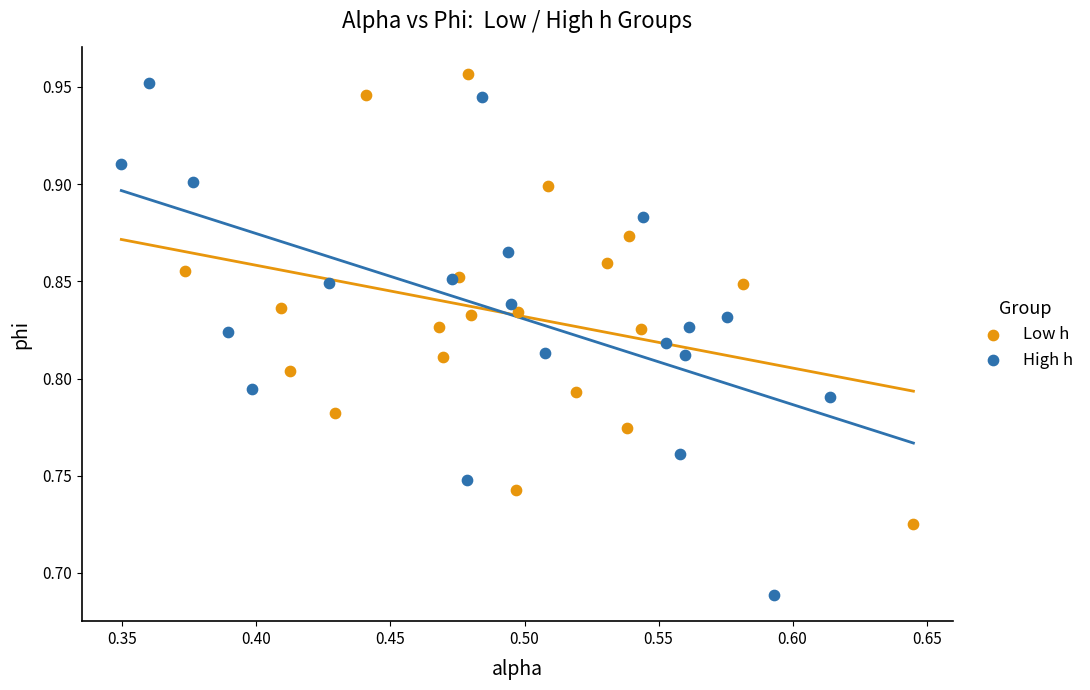

Which series reaches the minimum Y coordinate?

High h